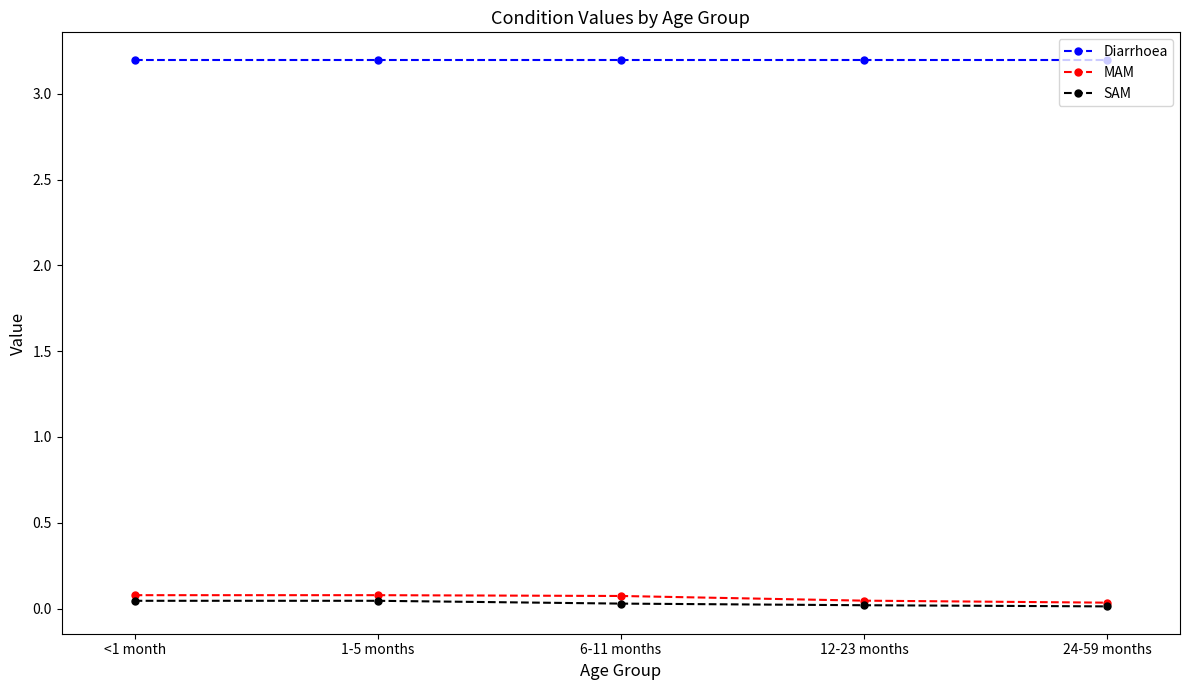

True or false: SAM and Diarrhoea cross at least once.

False